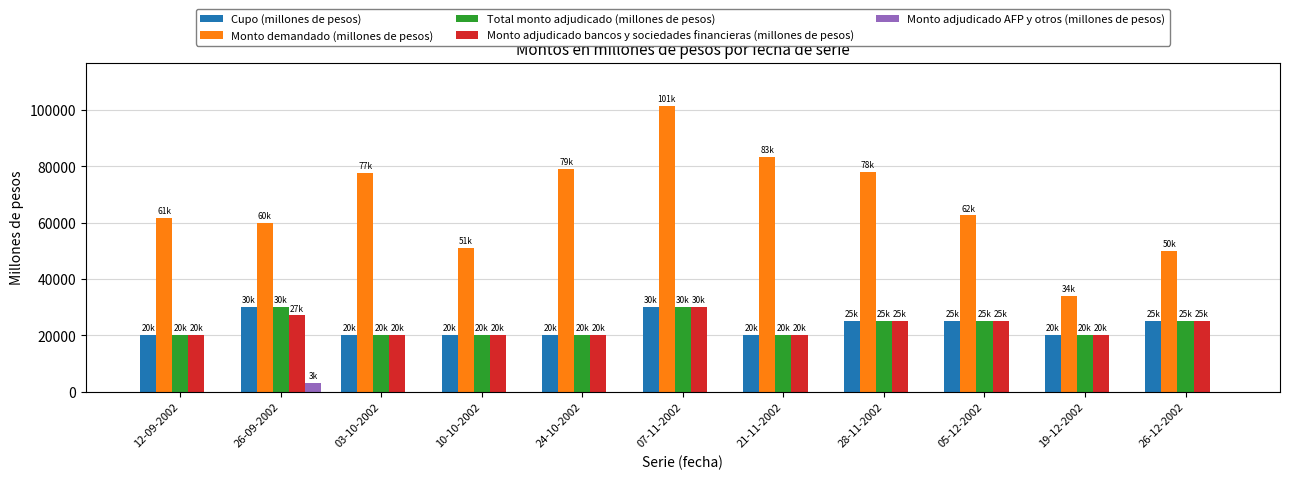

At which category is the sum across all series the highest?

07-11-2002